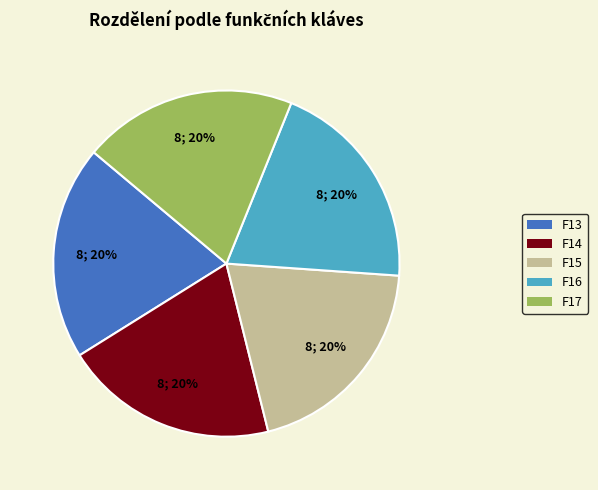

Is the sum of F13 and F17 greater than half?

No